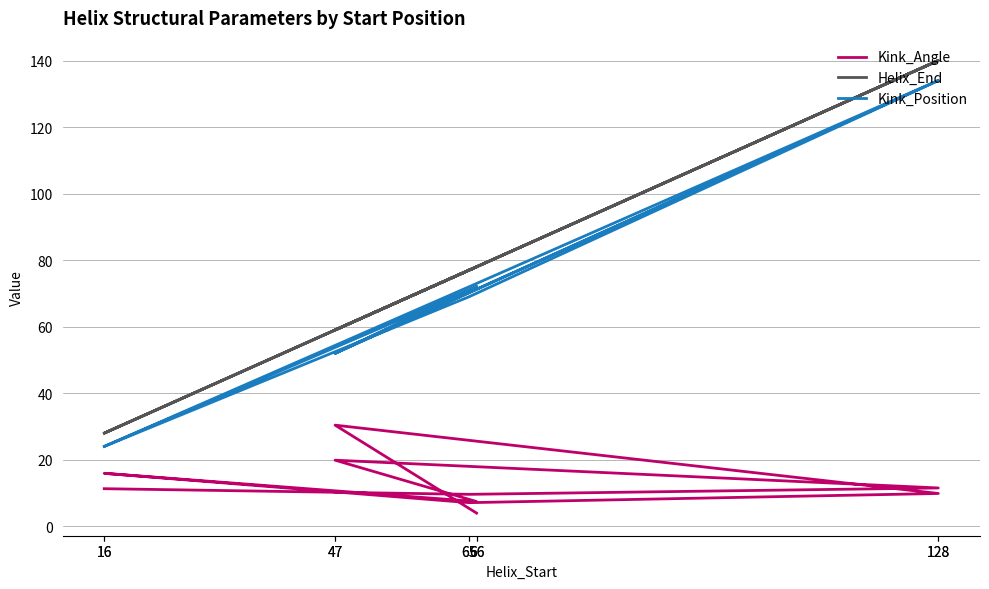

Does the chart display data point markers on the line(s)?

No